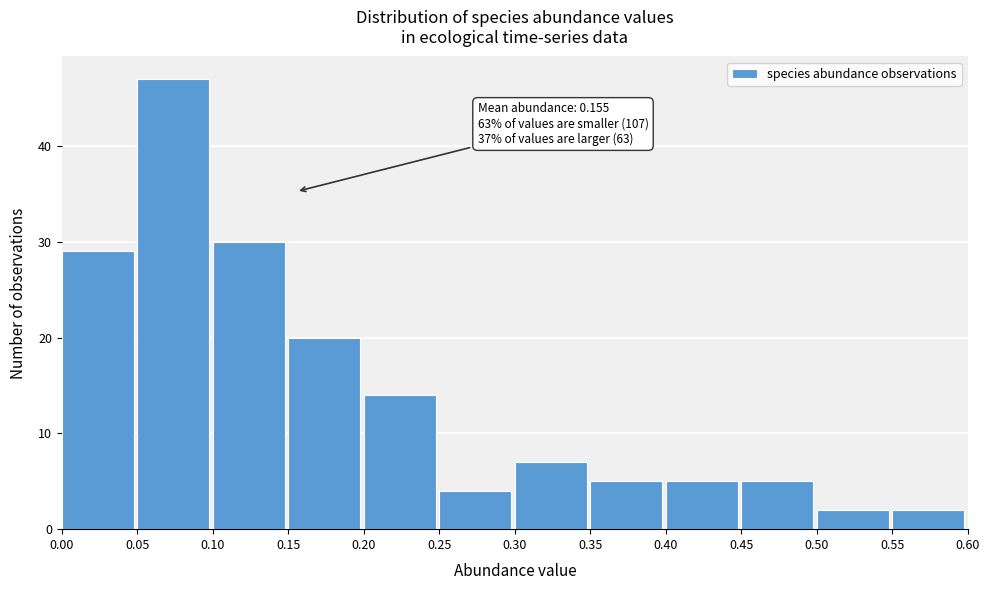

Over which range of the x-axis is the bar tallest?

0.05 to 0.10